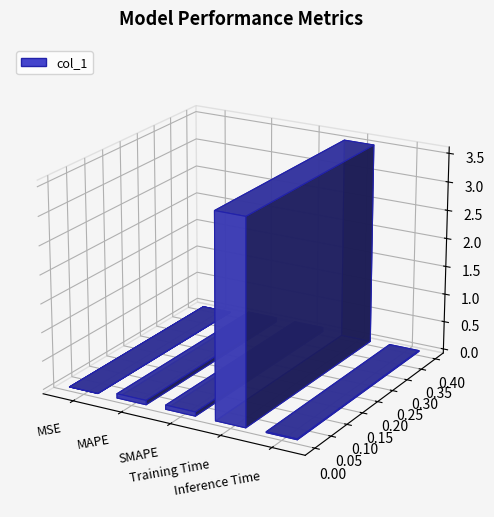

Are the bars grouped side by side (vs. stacked)?

No